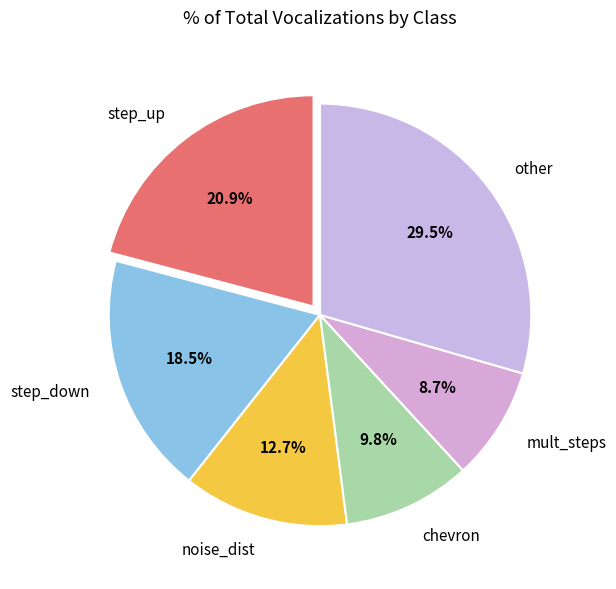

What is the ratio of the value at chevron to the value at other?

0.3